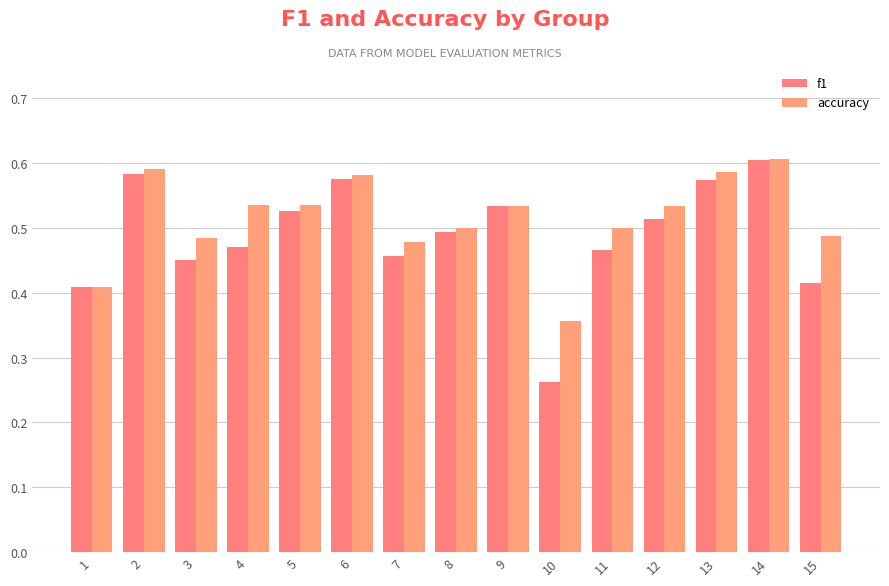

Reading left to right, what are all the values shown in this chart?

f1: 0.4	0.6	0.5	0.5	0.5	0.6	0.5	0.5	0.5	0.3	0.5	0.5	0.6	0.6	0.4
accuracy: 0.4	0.6	0.5	0.5	0.5	0.6	0.5	0.5	0.5	0.4	0.5	0.5	0.6	0.6	0.5